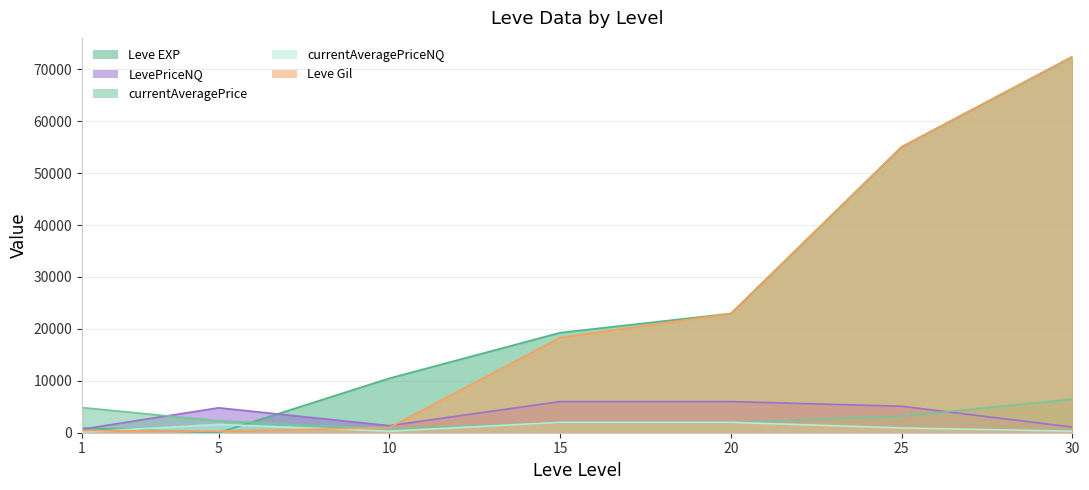

True or false: Leve Gil has a value of 280.0 at 5.

True